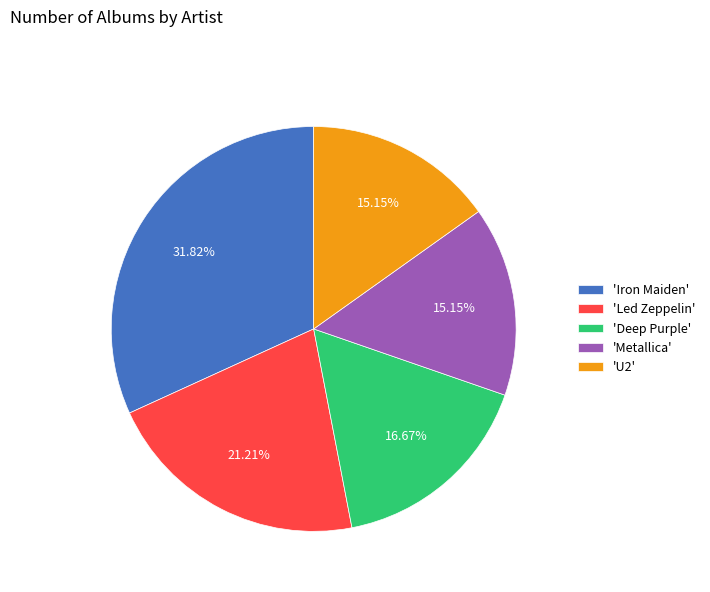

What is the largest slice in the pie chart?

'Iron Maiden'